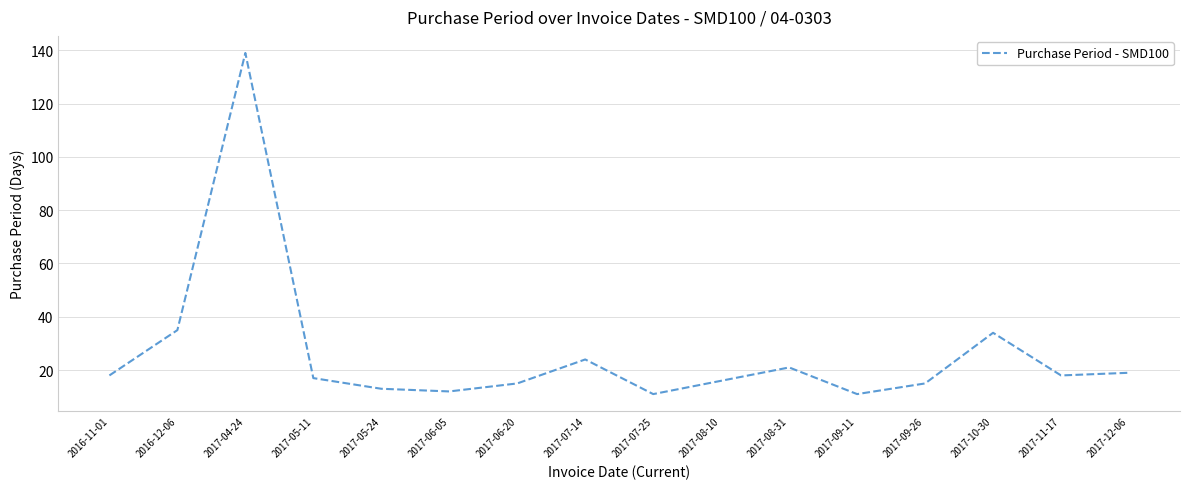

Reading left to right, extract all data points from this chart.

18	35	139	17	13	12	15	24	11	16	21	11	15	34	18	19